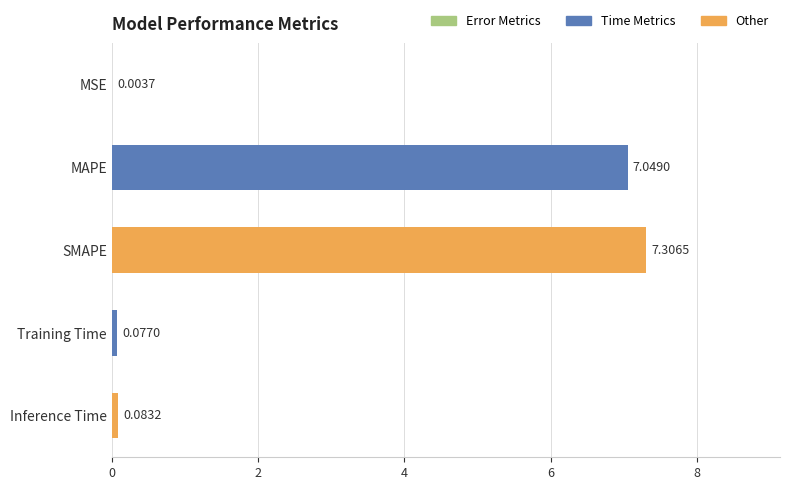

What is the maximum value shown in the chart?

7.3